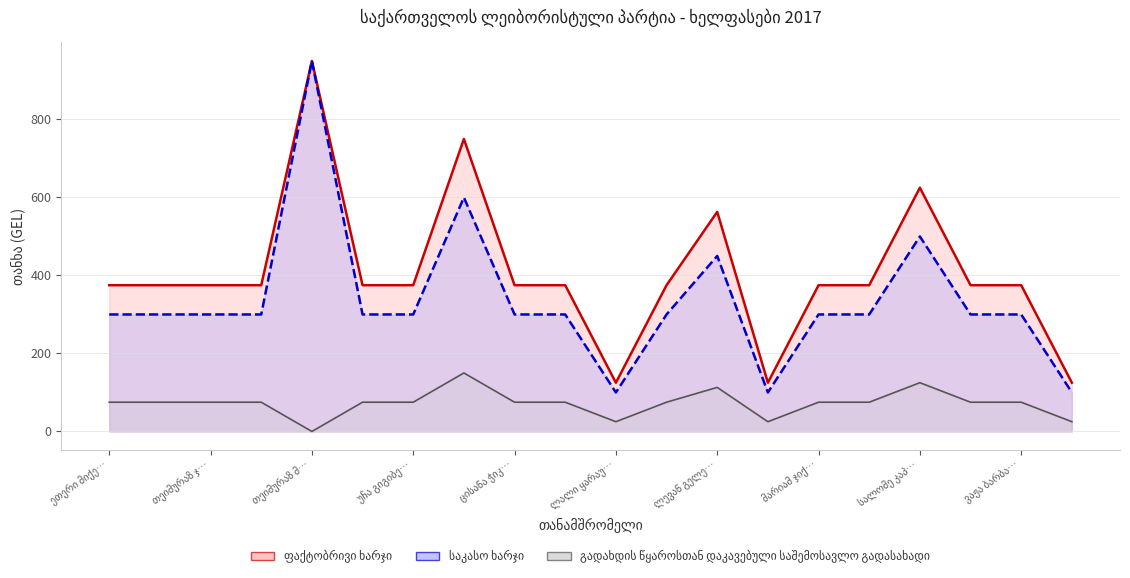

Reading right to left, transcribe all the data shown in this chart.

ფაქტობრივი ხარჯი: 125	375	375	625	375	375	125	563	375	125	375	375	750	375	375	950	375	375	375	375
საკასო ხარჯი: 100	300	300	500	300	300	100	450	300	100	300	300	600	300	300	950	300	300	300	300
გადახდის წყაროსთან დაკავებული საშემოსავლო გადასახადი: 25	75	75	125	75	75	25	113	75	25	75	75	150	75	75	0	75	75	75	75